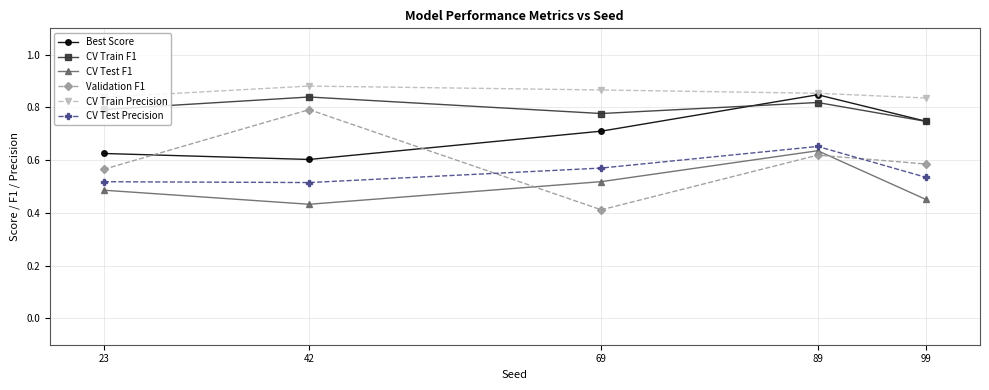

The CV Test Precision series shows 0.7 at 23. True or false?

False